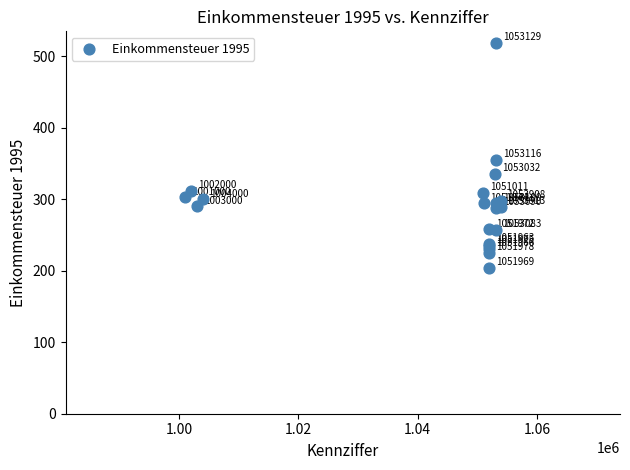

What Y value in the scatter plot is closest to 361?

355.1